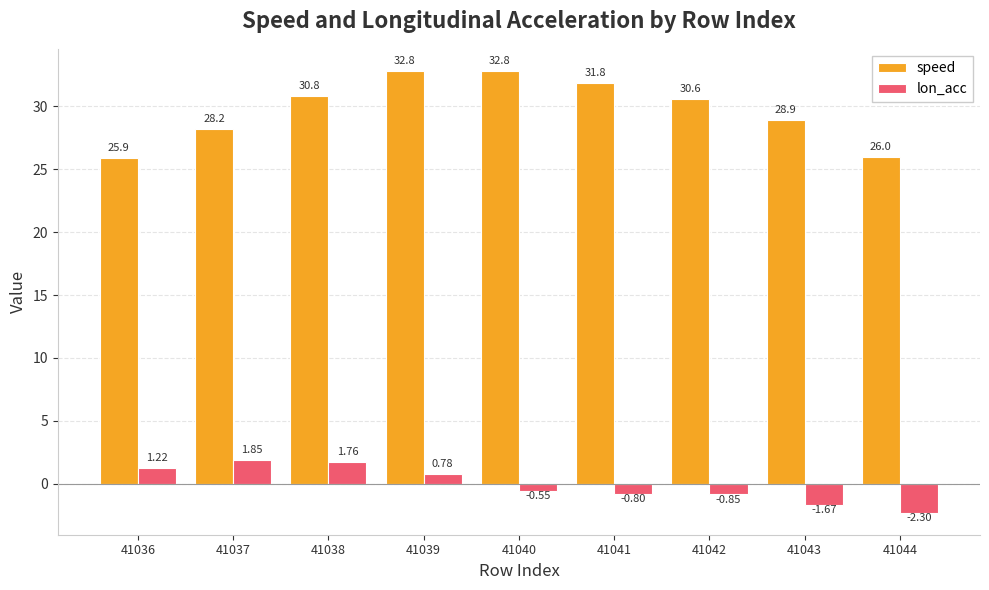

True or false: lon_acc has a value of -0.8 at 41041.

True